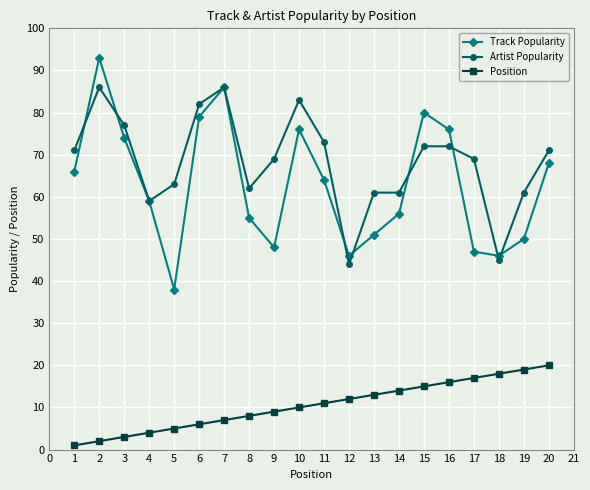

What is the maximum value for Artist Popularity?

86